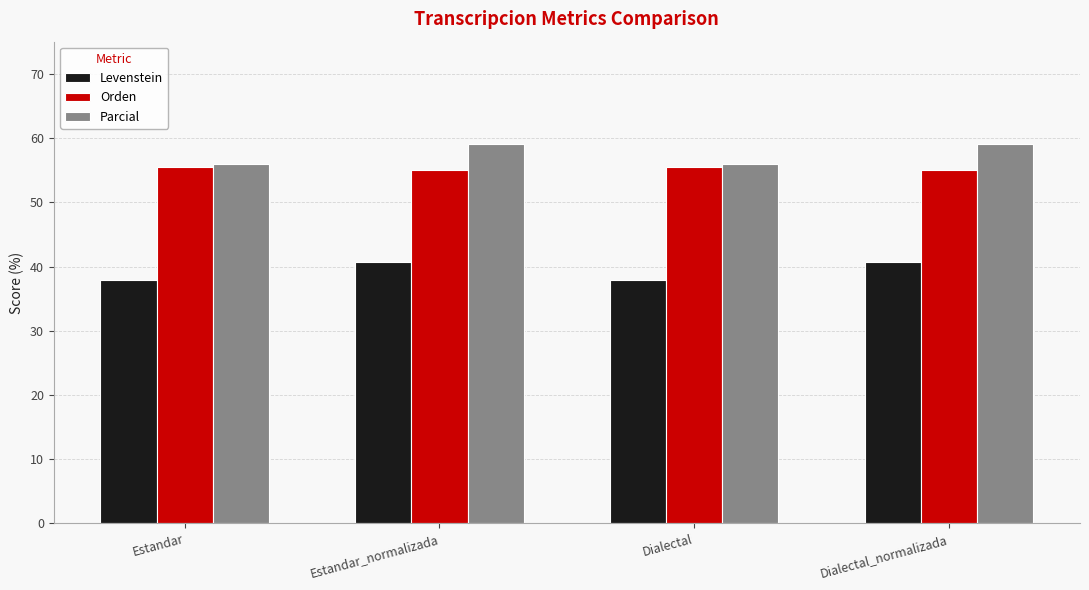

How many bars are there in each group?

3